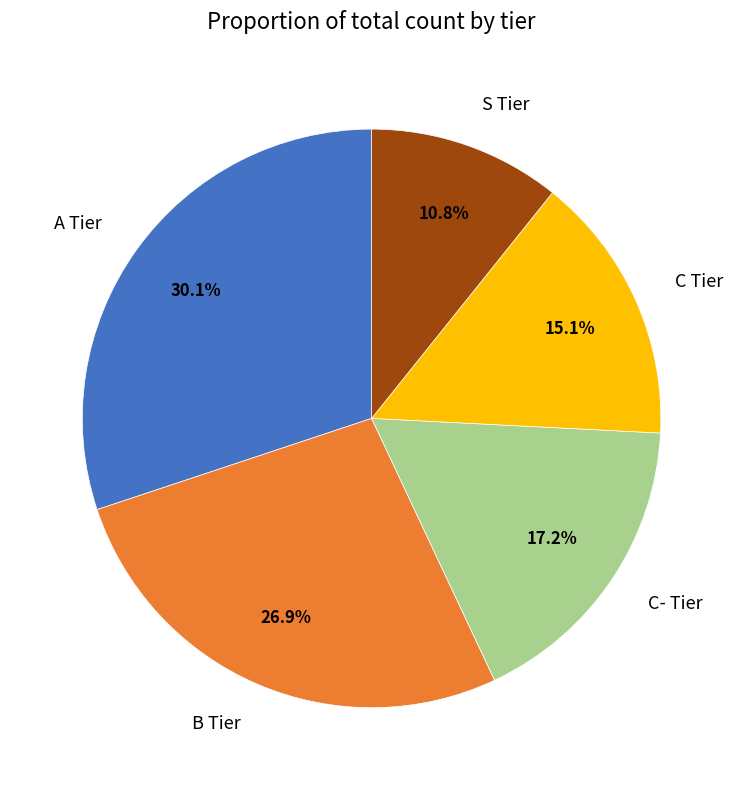

Which category has the smallest portion of the pie?

S Tier